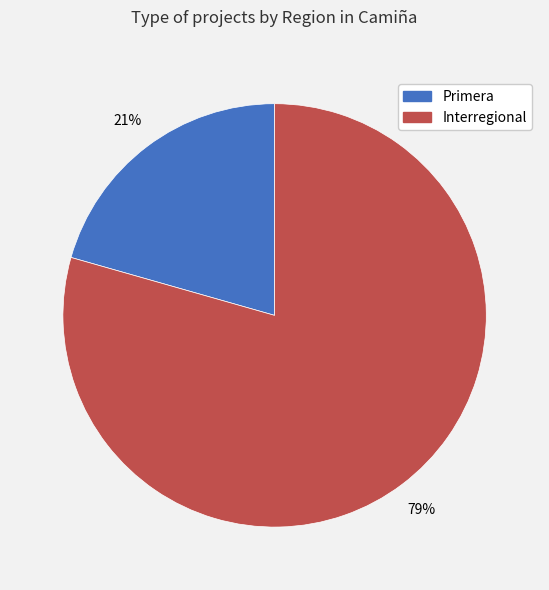

True or false: Interregional accounts for 79% of the total.

True